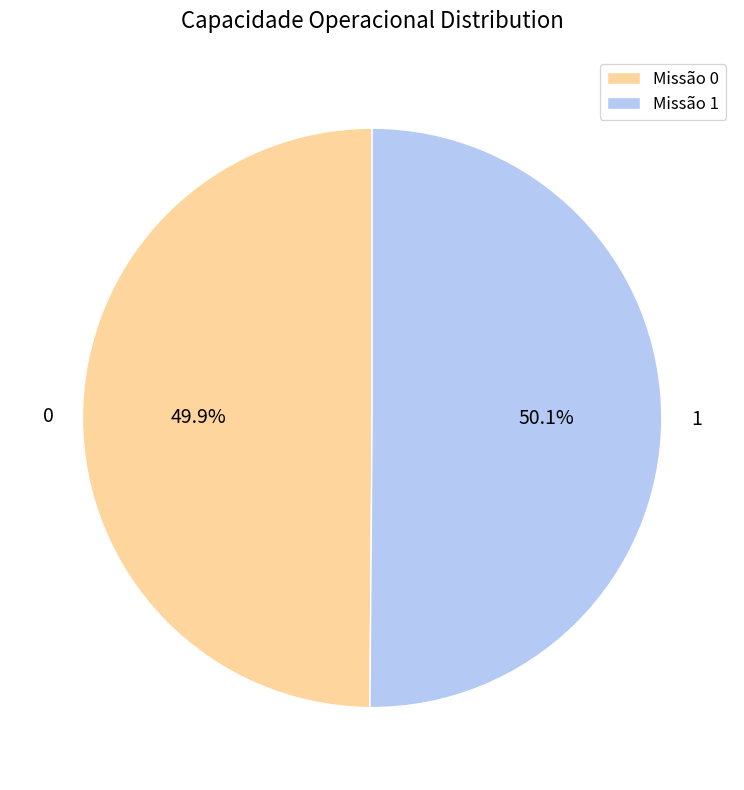

Is there a majority slice in this chart?

Yes